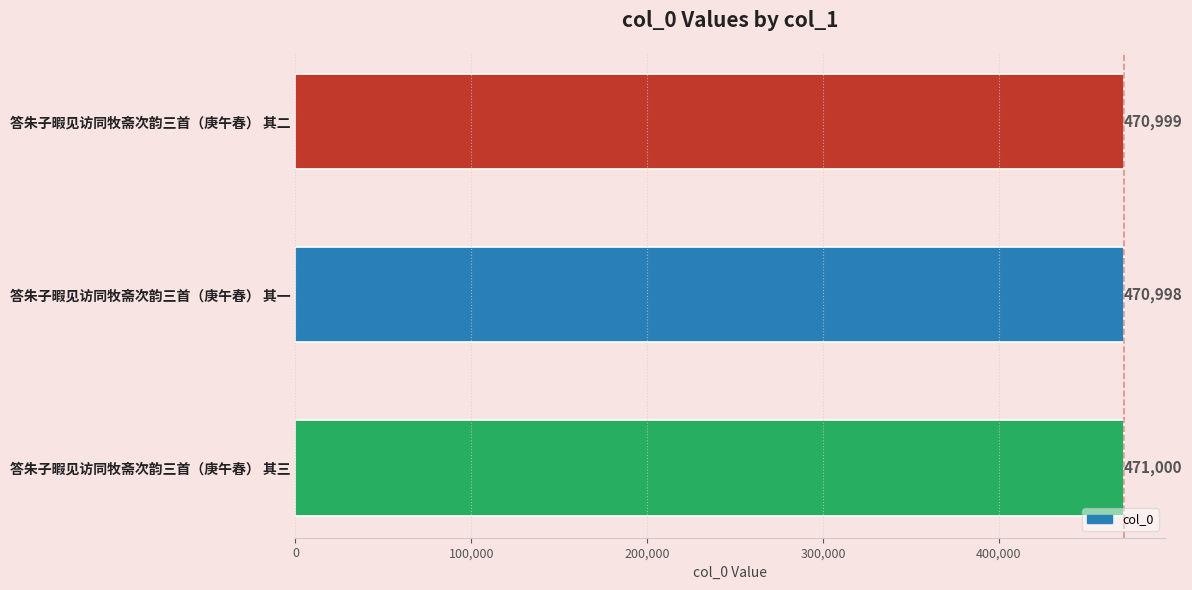

What is the sum of all values?

1412997